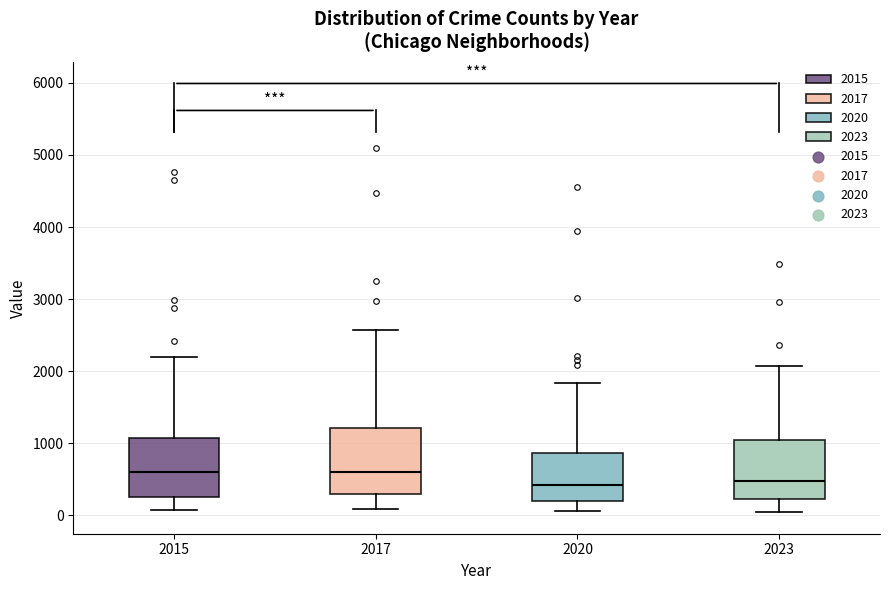

Reading left to right, transcribe this box plot: for each box, give where its median line is, the range the box spans, and where its two whiskers end, as read against the y-axis. The values are not printed on the chart, so give them approximately, as read against the axis.

2015: median 600, box 300 to 1100, whiskers 100 to 2200
2017: median 600, box 300 to 1200, whiskers 100 to 2600
2020: median 400, box 200 to 900, whiskers 100 to 1800
2023: median 500, box 200 to 1000, whiskers 0 to 2100